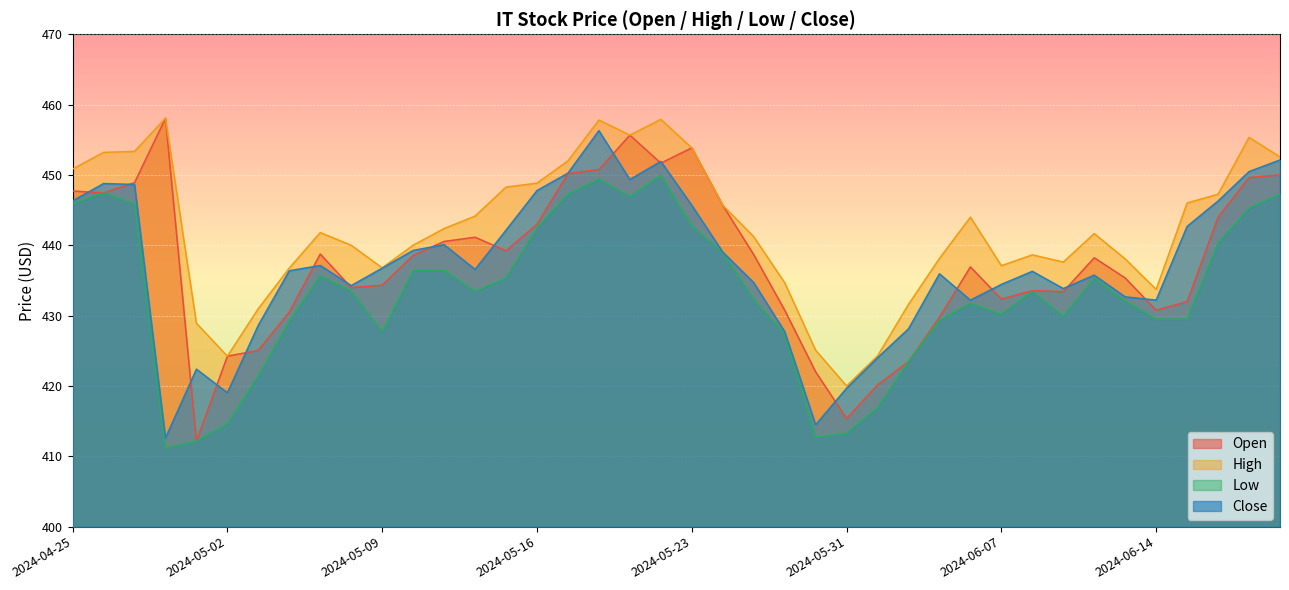

True or false: Open and Low cross at least once.

False